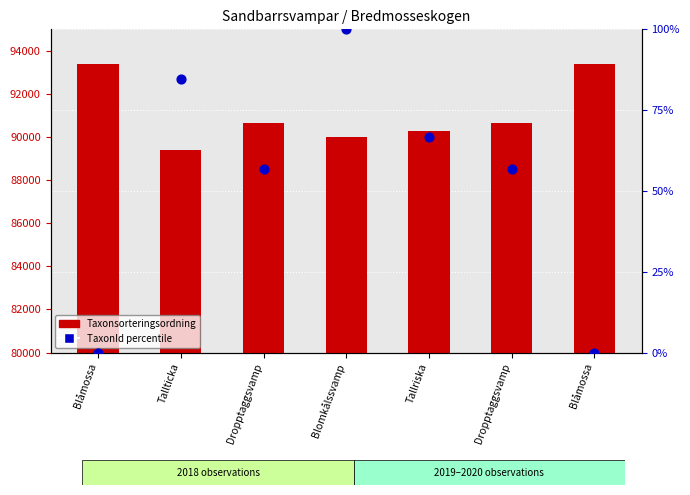

Which series has the largest total across all categories?

Taxonsorteringsordning